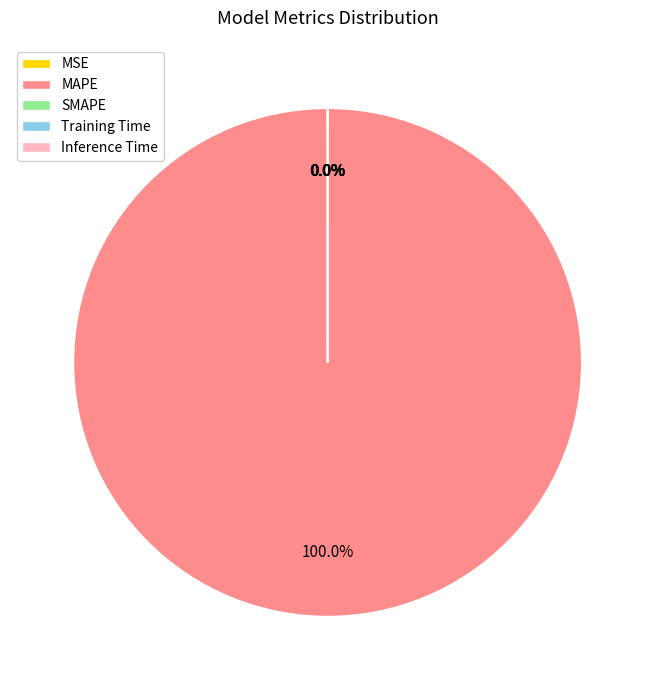

To the nearest percent, what portion does MAPE represent?

100%